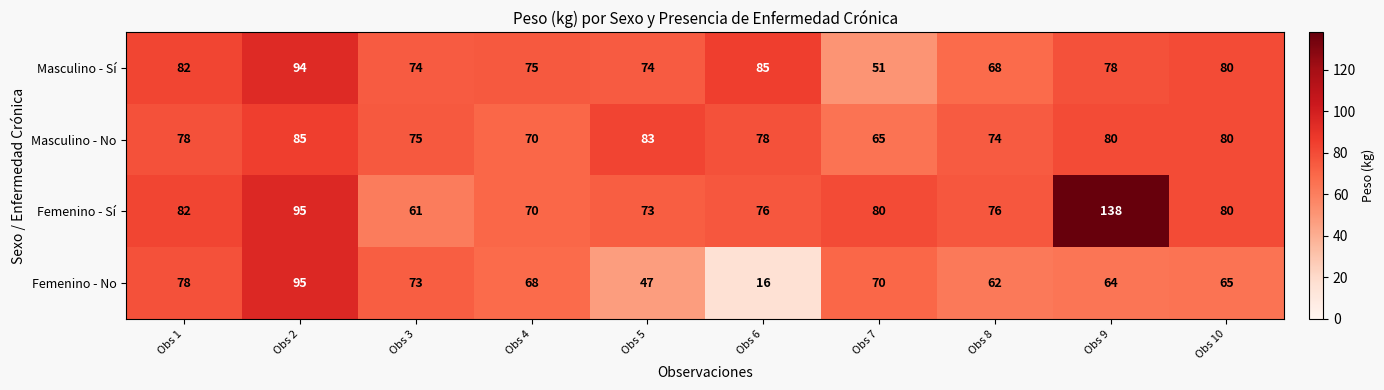

How many values in the Masculino - No series are below 78?

4